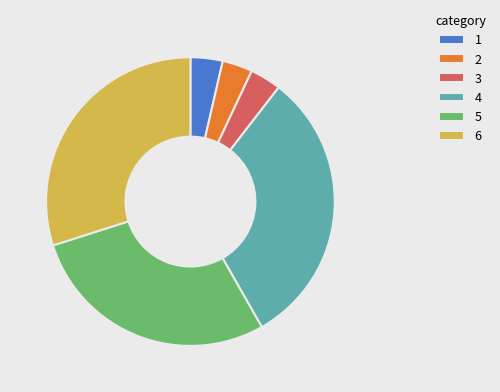

Which category has the biggest portion of the pie?

4